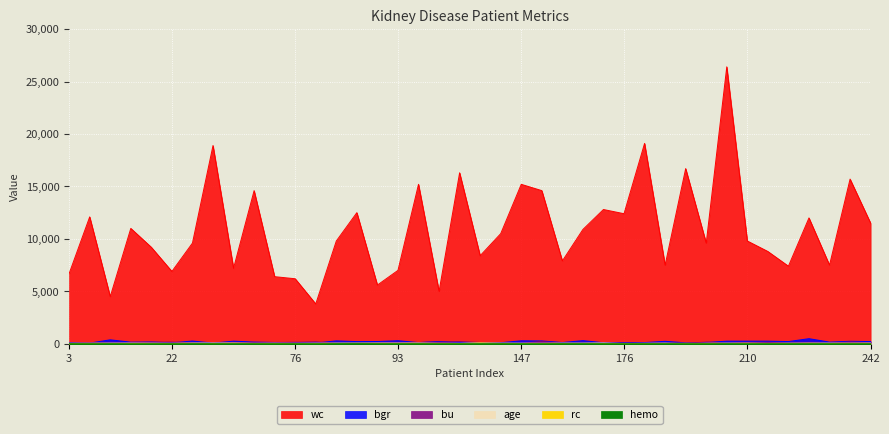

What are all the series names shown in the legend?

hemo, bgr, wc, bu, age, rc